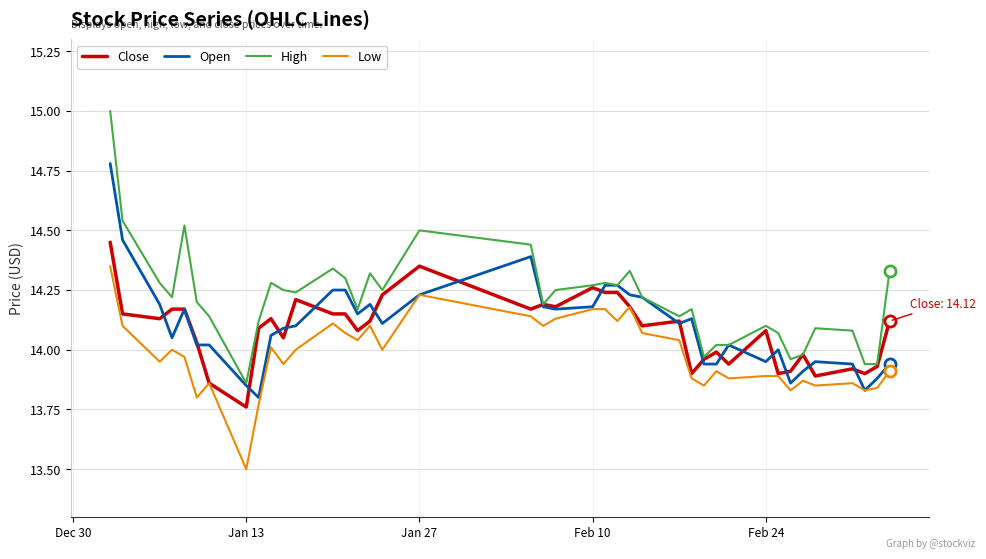

What is the smallest value displayed?

13.5